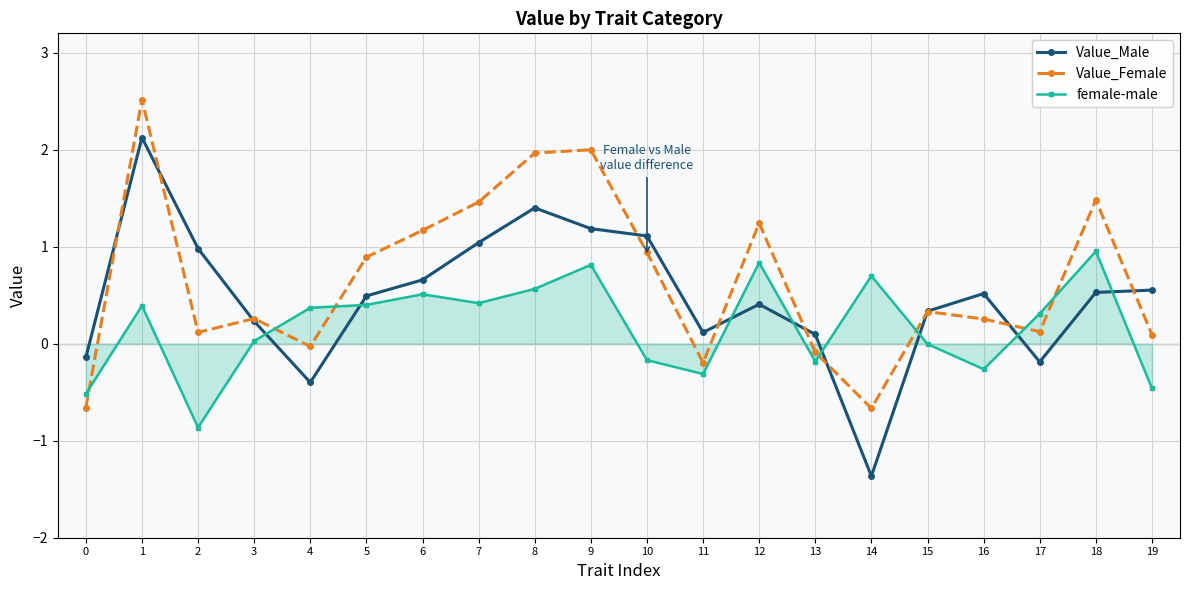

What is the lowest value of the Value_Female series?

-0.7